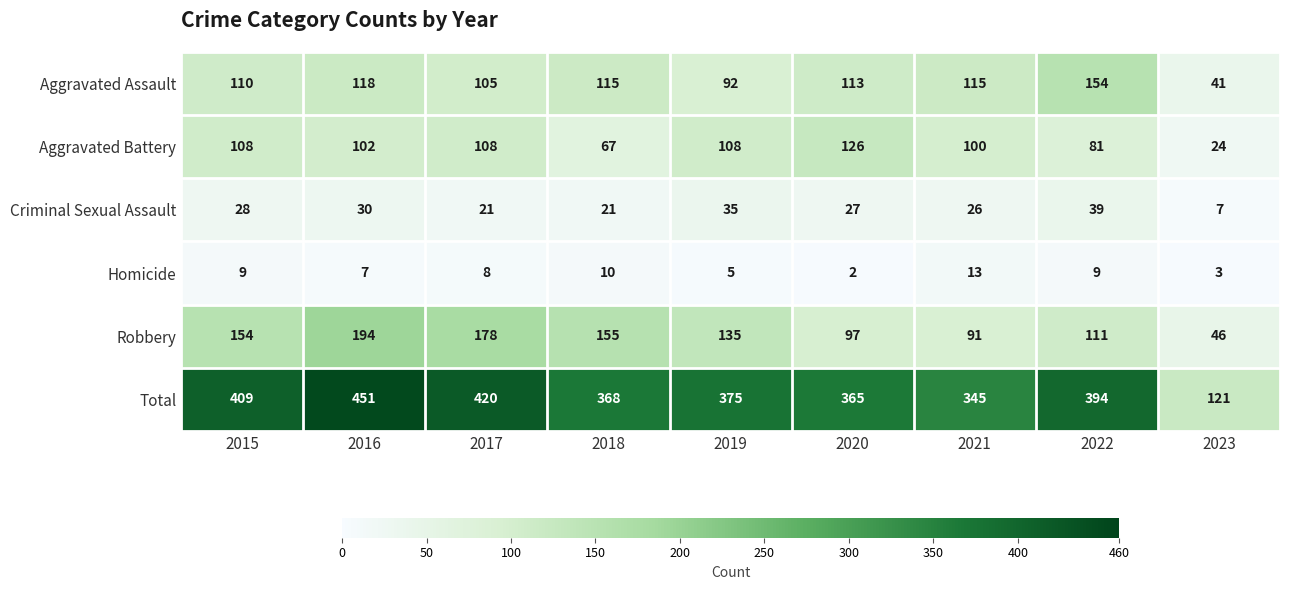

Rank the series at 2022 from lowest to highest value.

Homicide, Criminal Sexual Assault, Aggravated Battery, Robbery, Aggravated Assault, Total